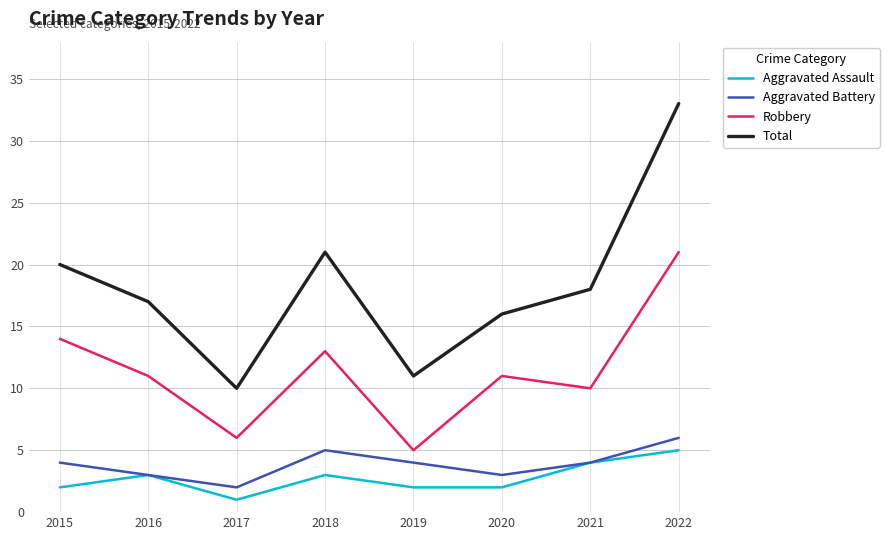

At how many categories does at least one series exceed 1?

8